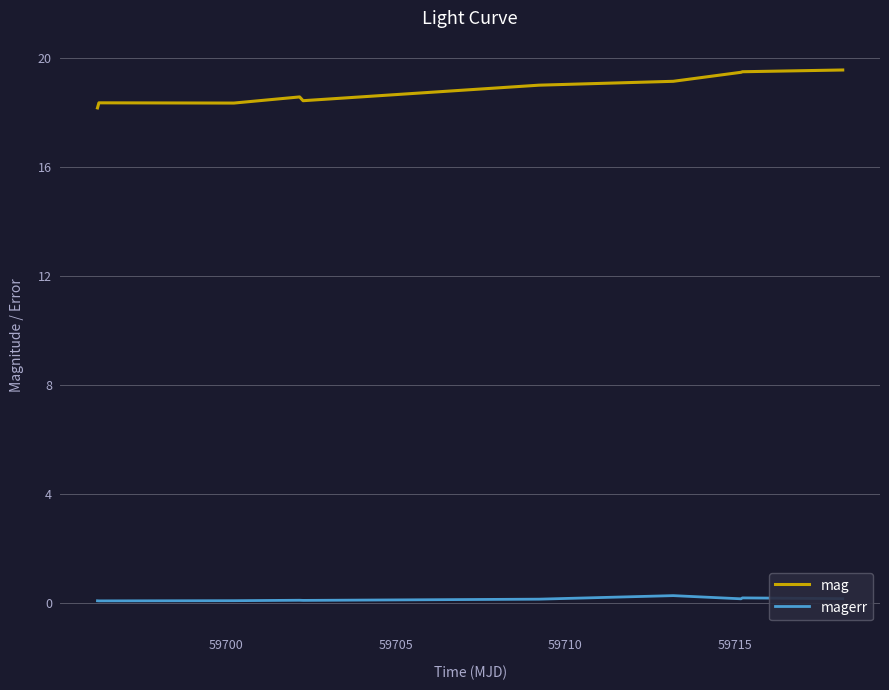

What is the lowest value of the mag series?

18.2